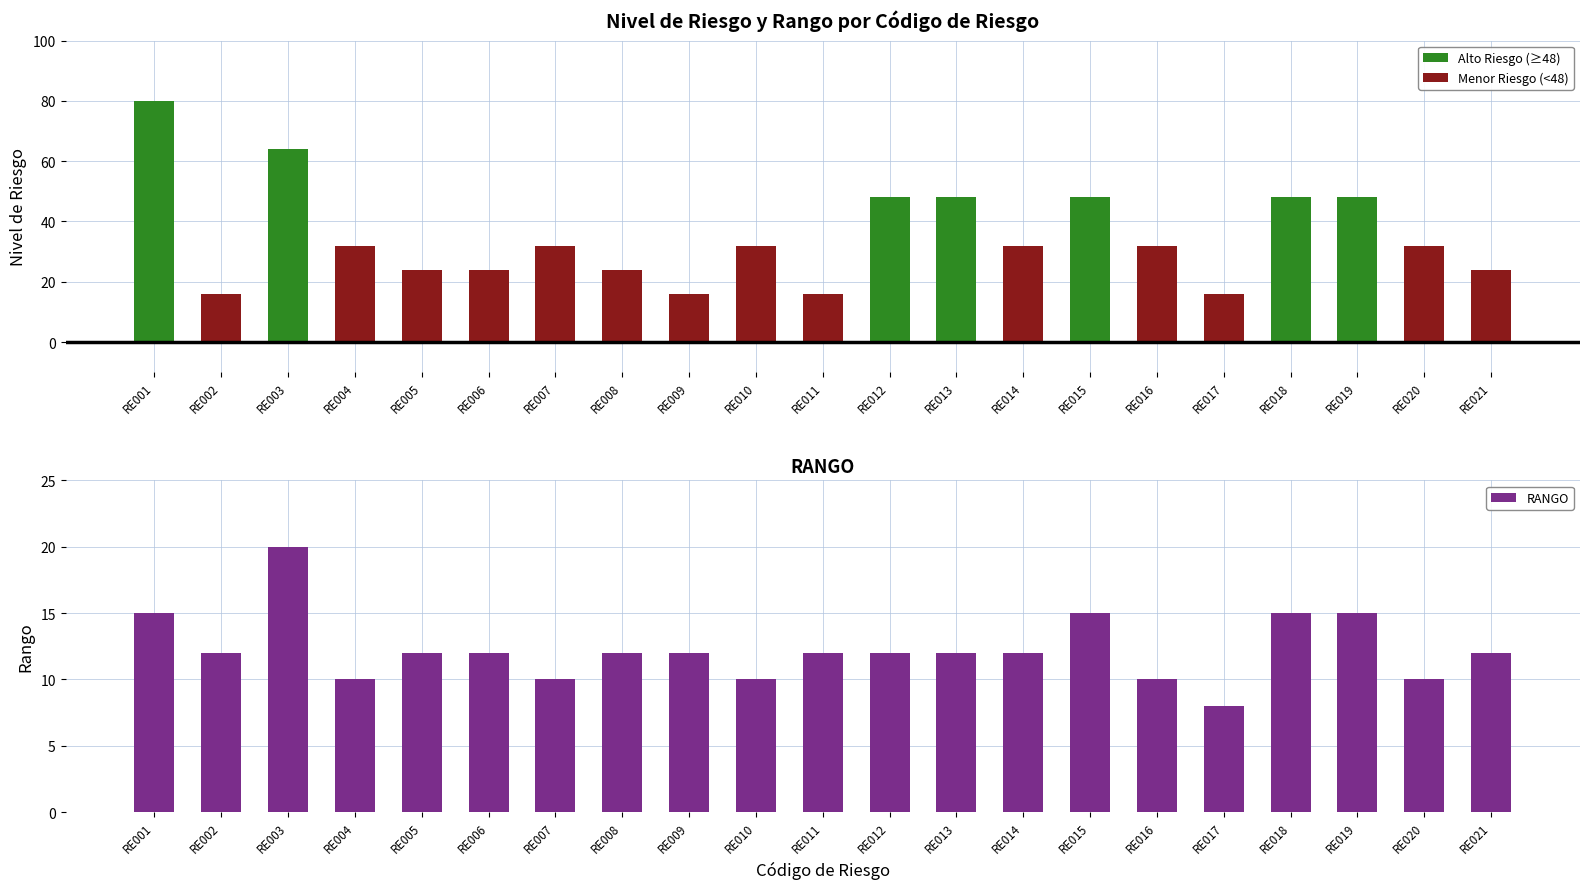

At which label does NIVEL DE RIESGO reach its peak?

RE001